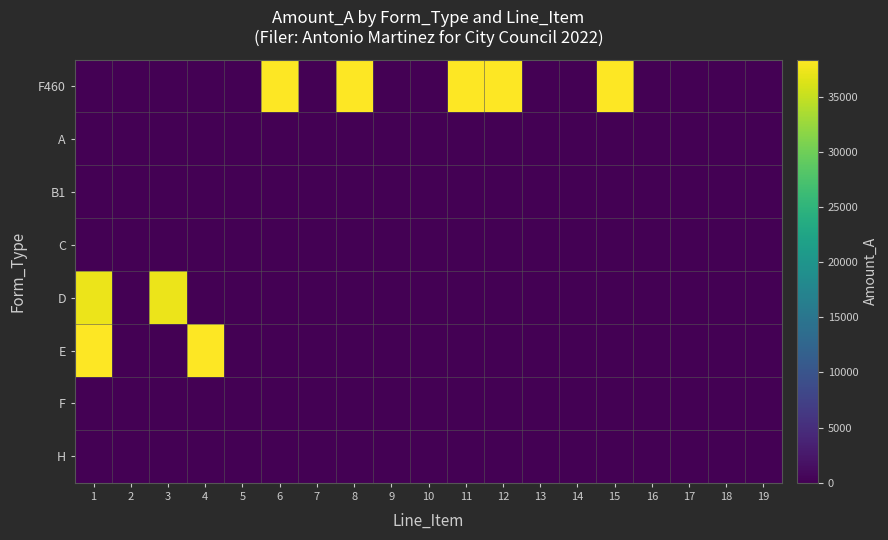

Which category has the highest value across all series?

6